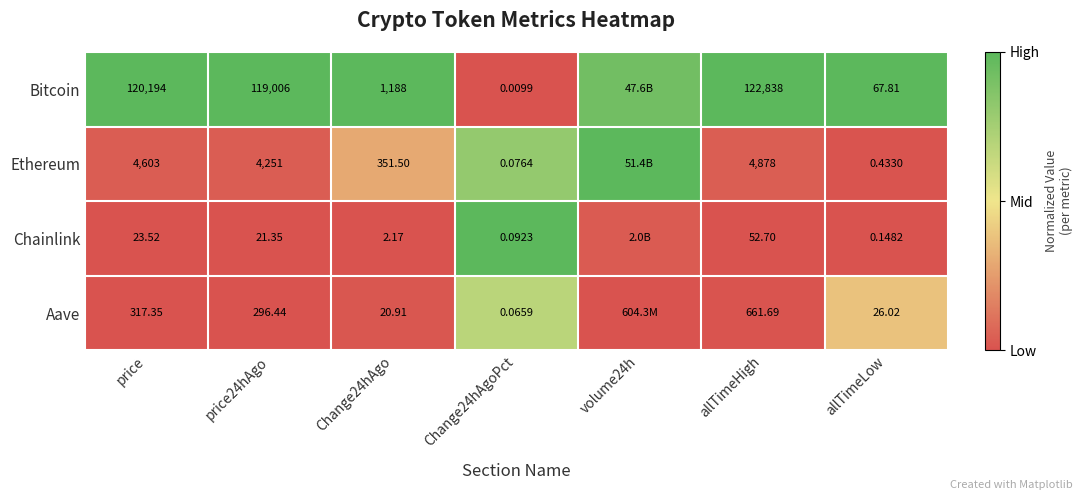

Rank the series at Change24hAgo from lowest to highest value.

Chainlink, Aave, Ethereum, Bitcoin